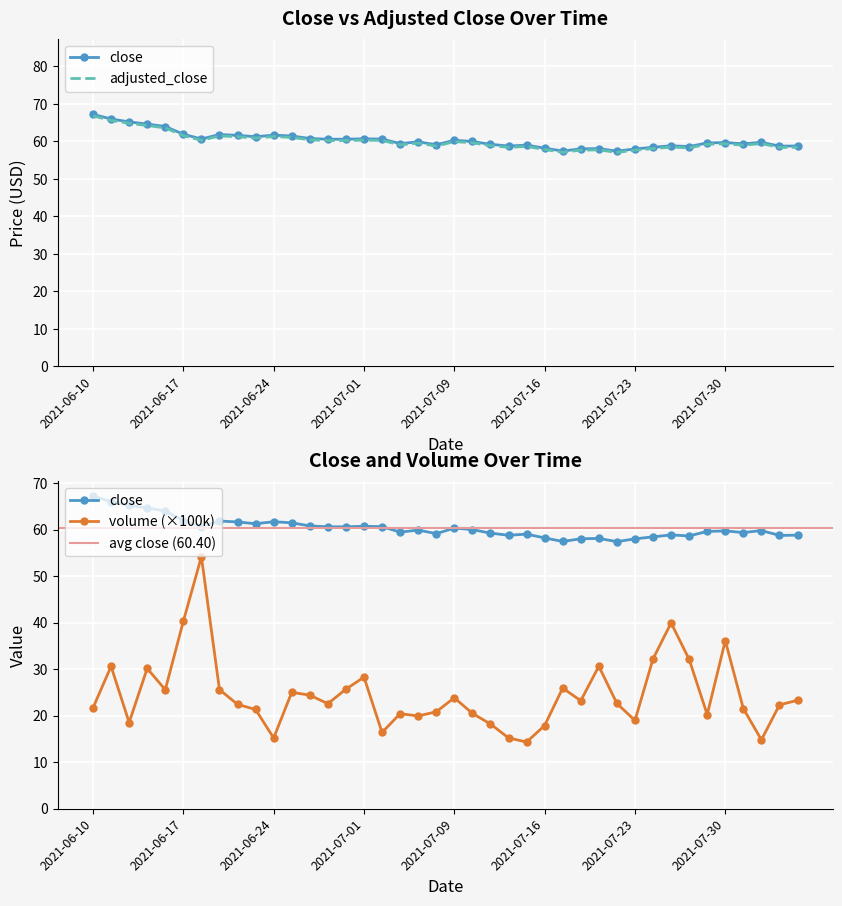

At which category does adjusted_close reach its first local valley?

2021-06-18